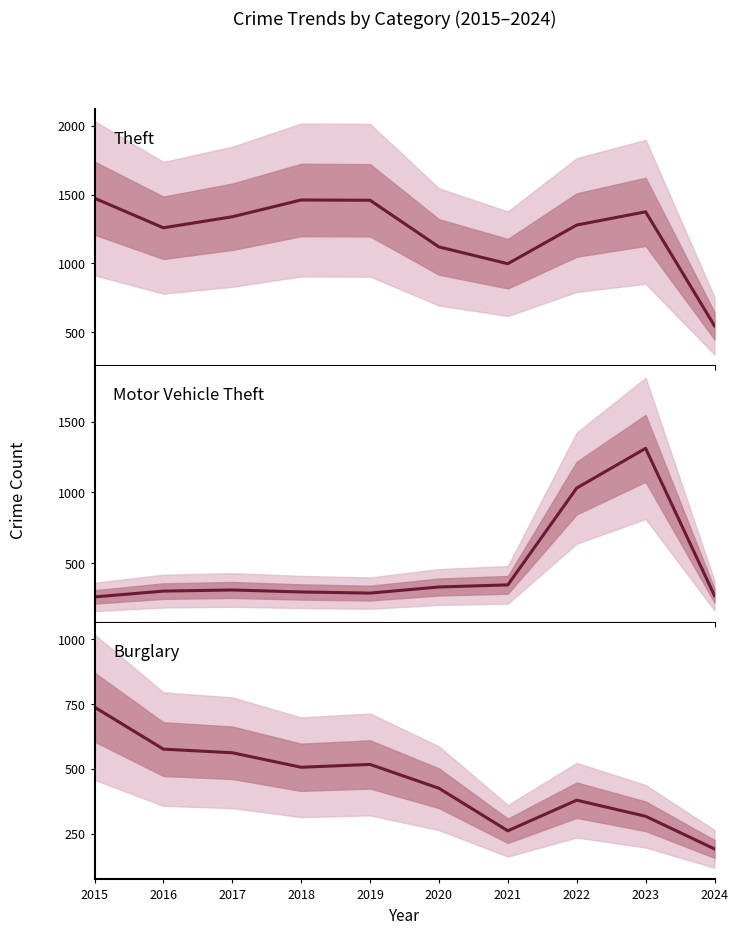

Which series has the largest range (max minus min)?

Motor Vehicle Theft